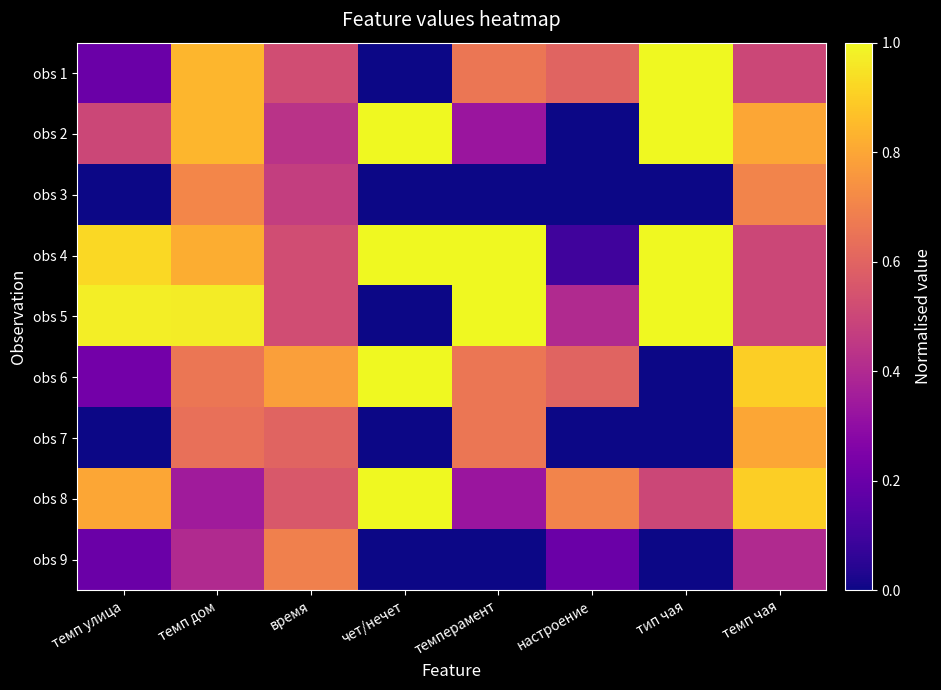

What is the spread (max minus min) of values at настроение?

0.7